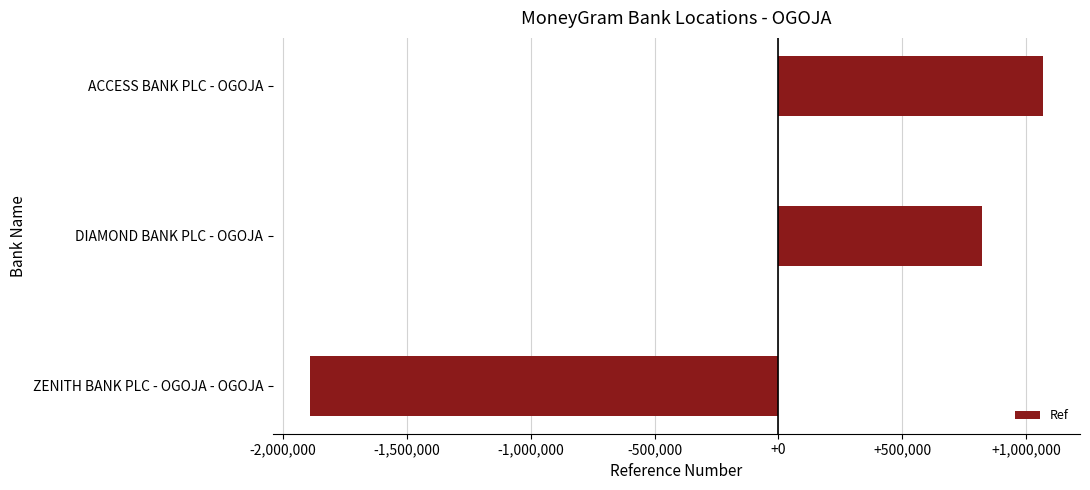

Are the bars horizontal?

Yes